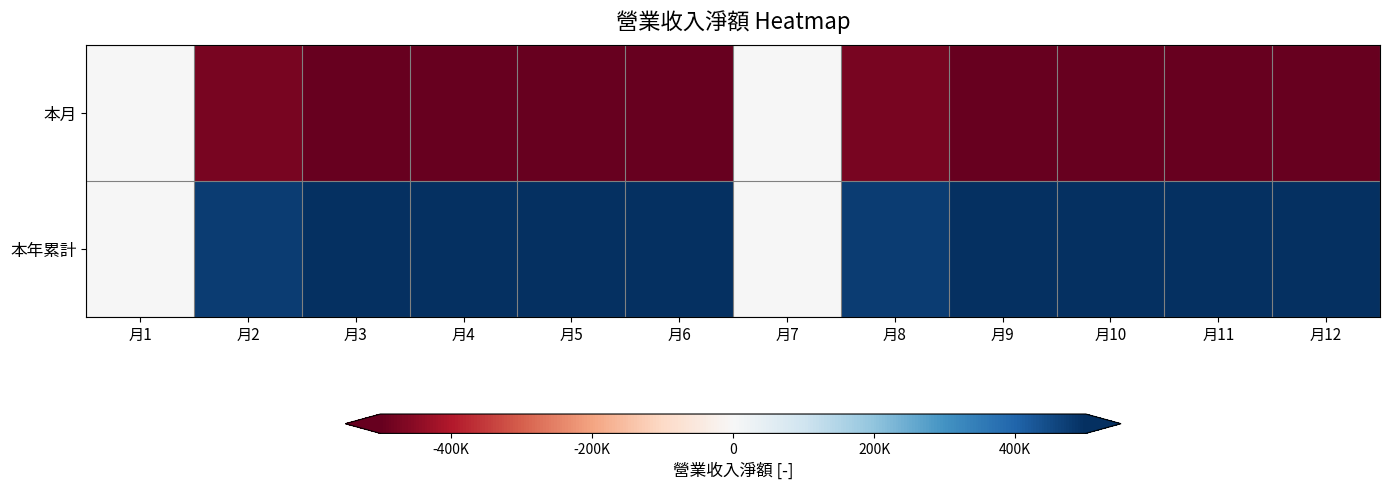

List the series in order of their overall mean, lowest first.

本月, 本年累計